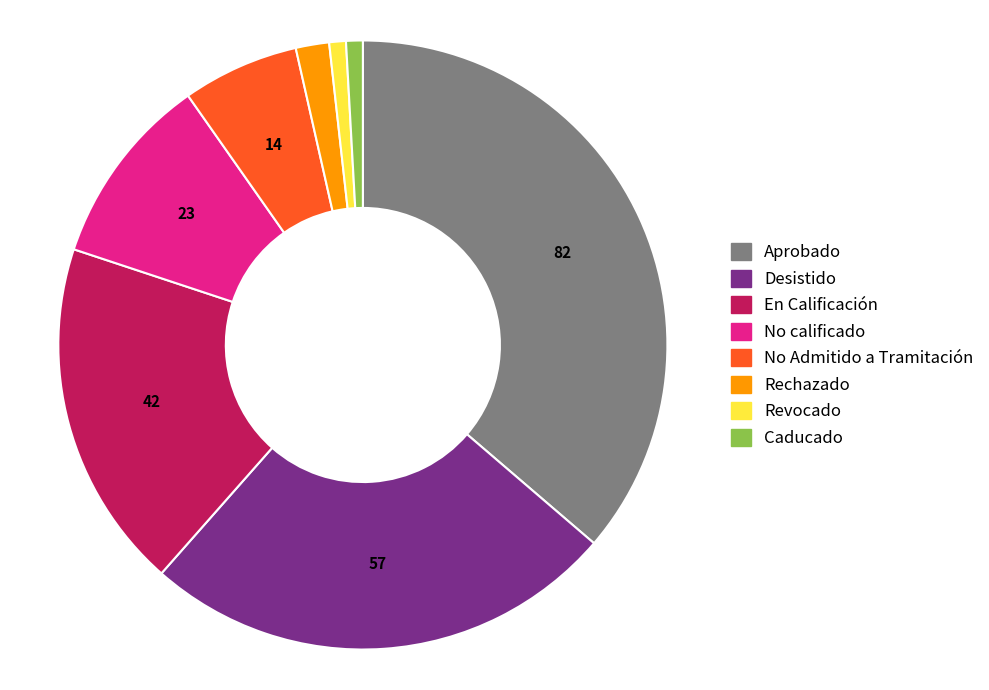

Which category has the biggest portion of the pie?

Aprobado